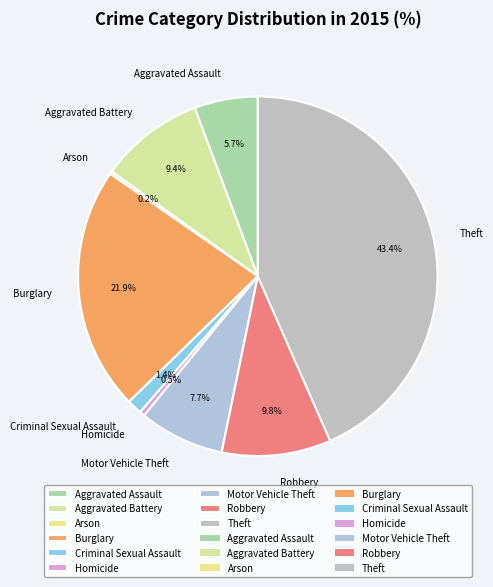

What percentage is the Aggravated Battery slice, to the nearest percent?

9%